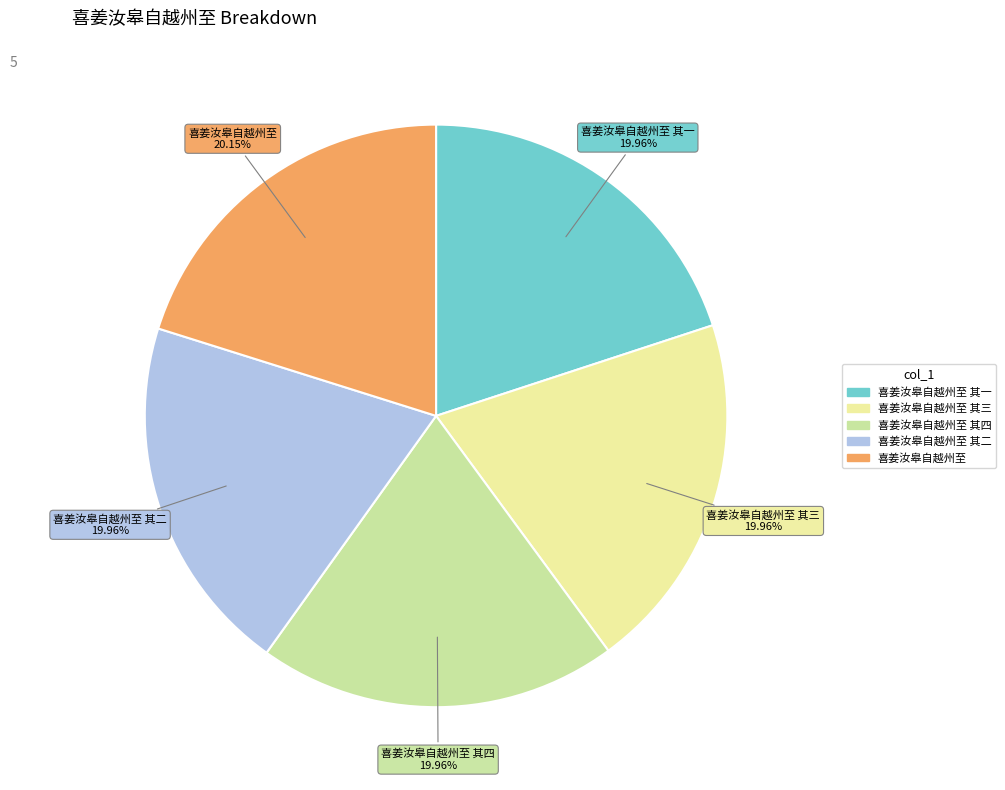

How many segments does this pie chart have?

5